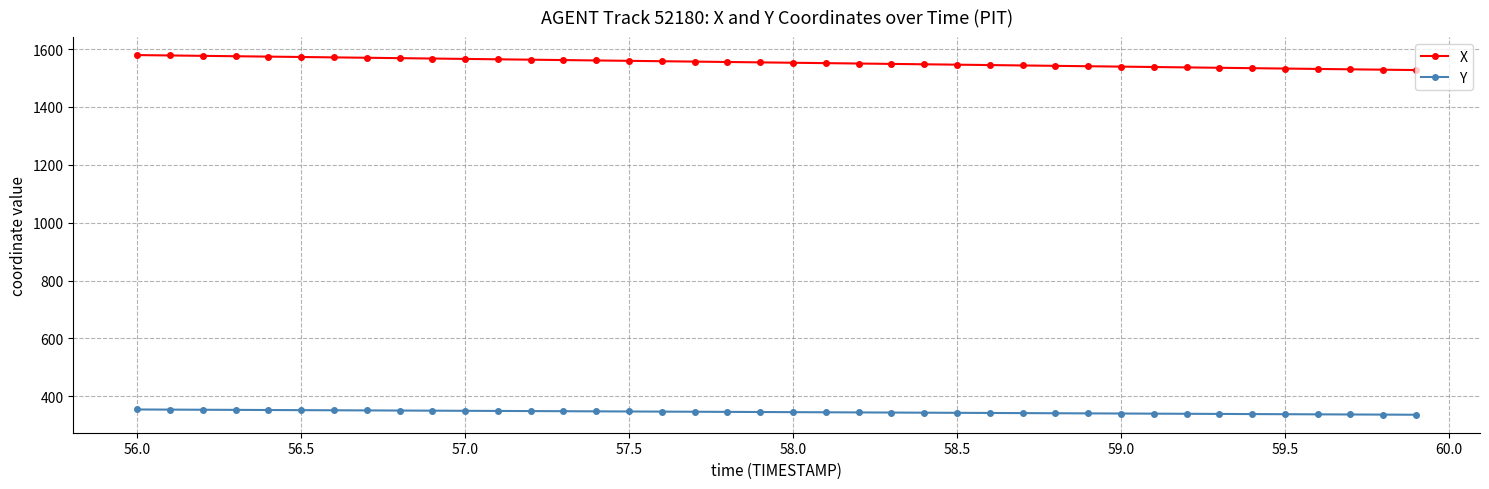

How many lines are shown in the chart?

2